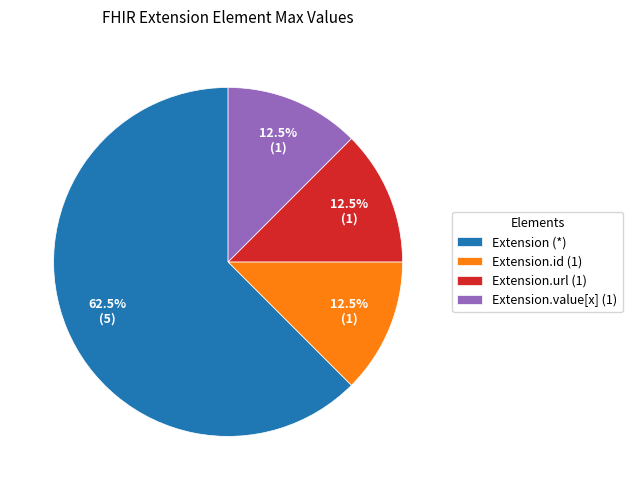

Is there any slice that represents more than half of the pie?

Yes